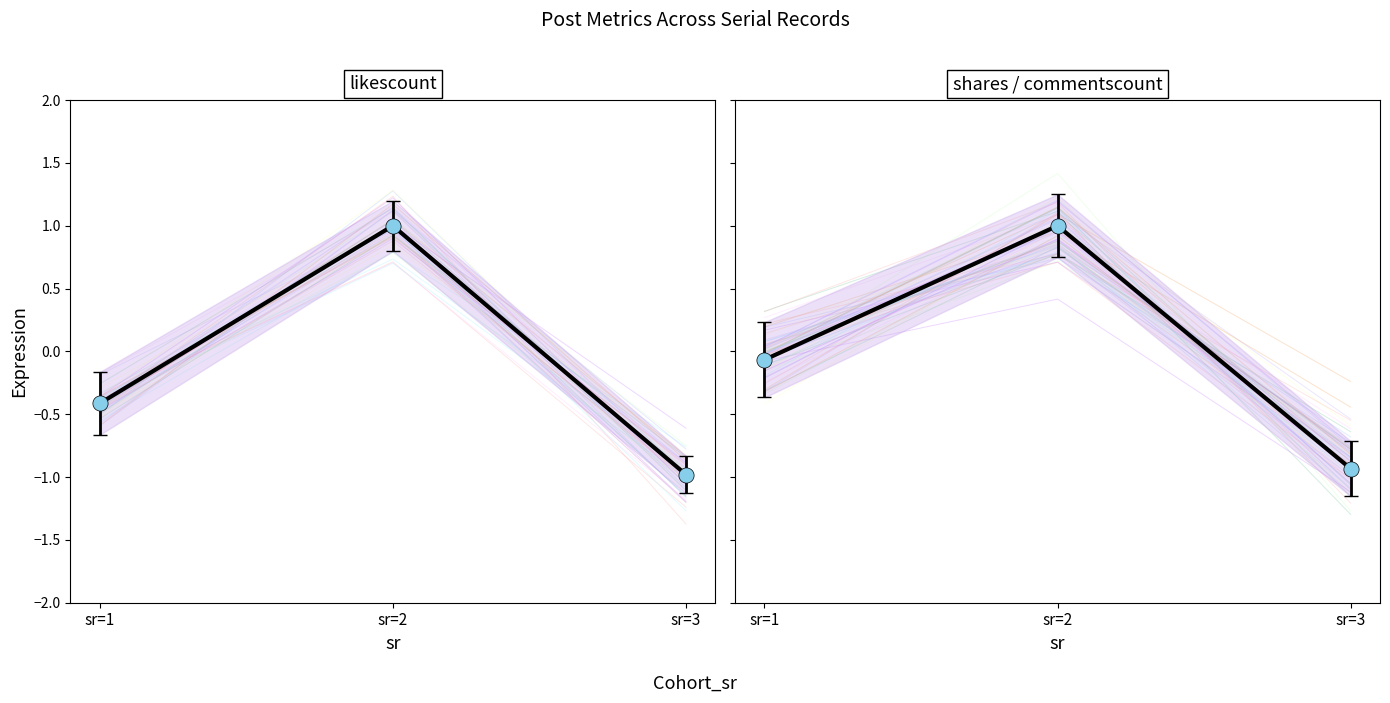

Which series has the largest Y range (max minus min)?

likescount